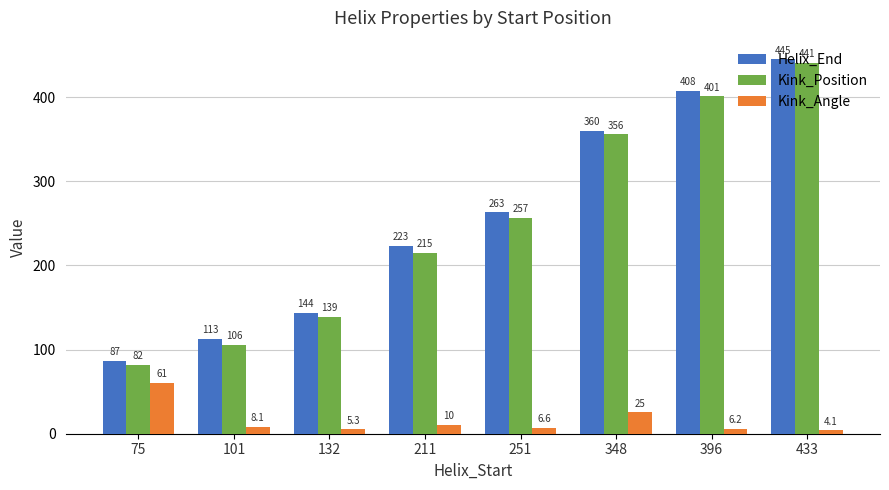

What is the minimum value shown in the chart?

4.1